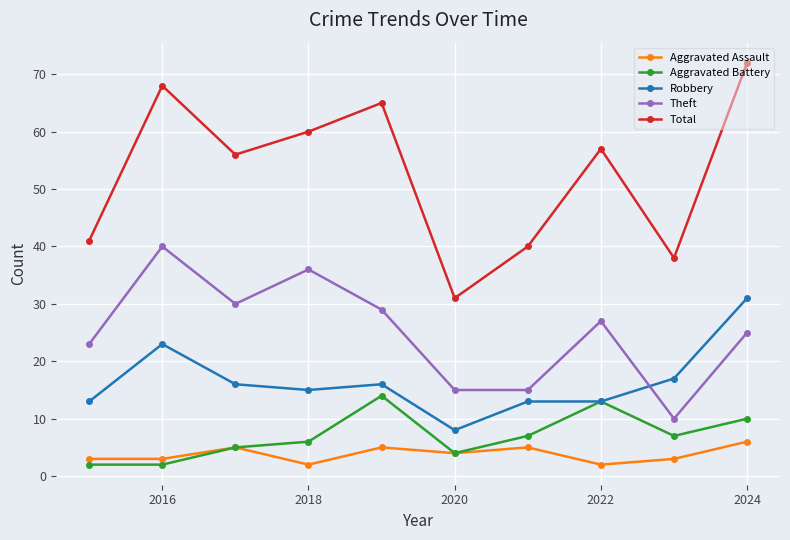

What is the lowest value of the Theft series?

10